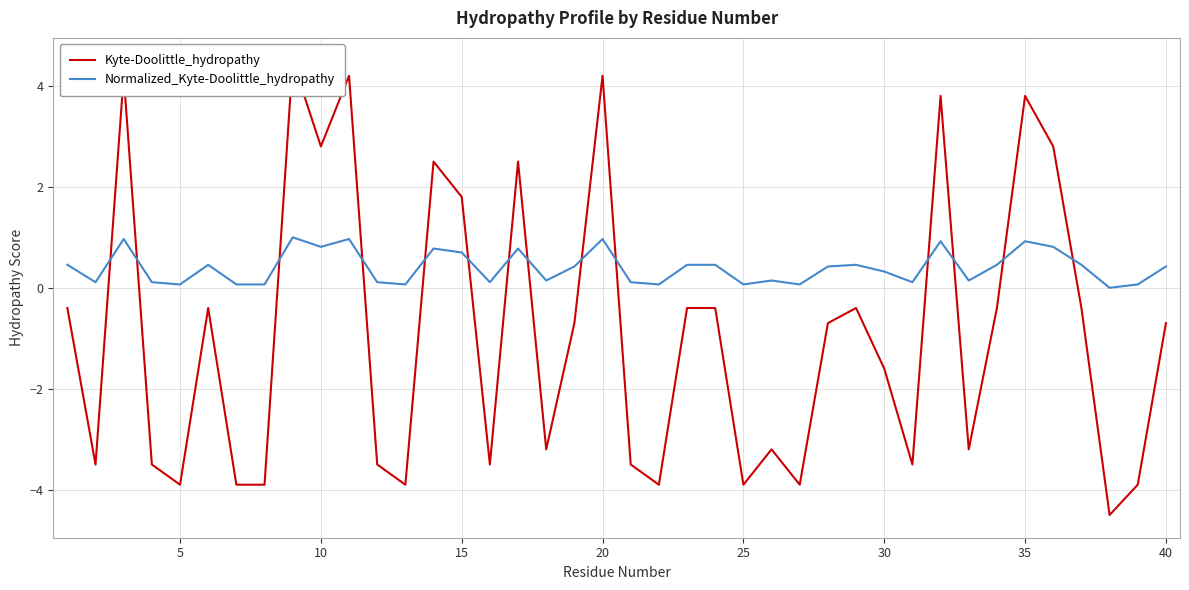

True or false: Normalized_Kyte-Doolittle_hydropathy has a value of 0.1 at 21.

False